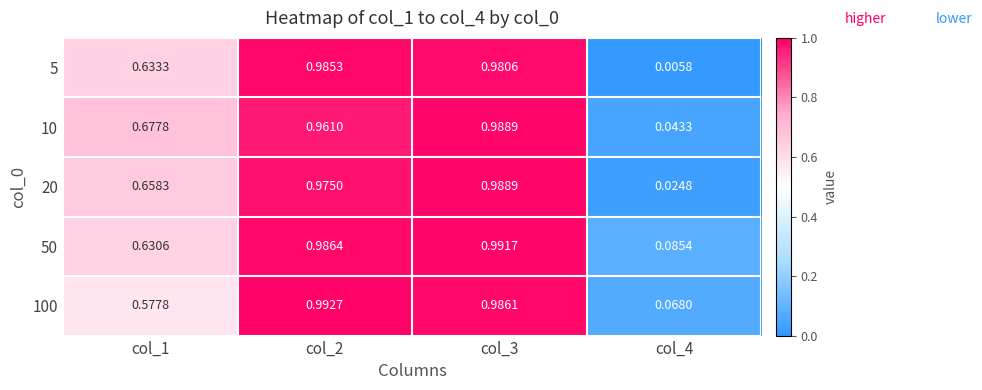

Which has a higher value, col_2 or col_4?

col_2